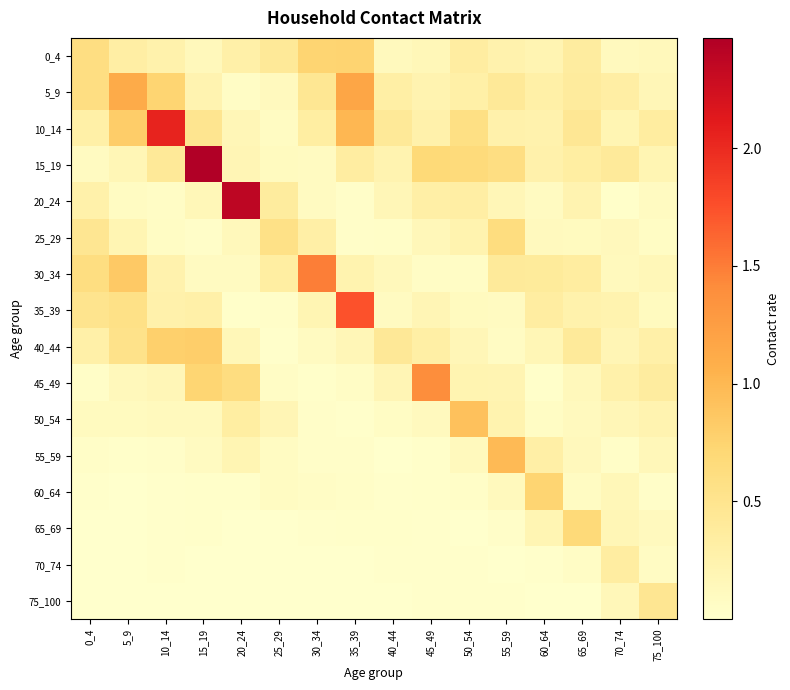

Reading left to right, extract all data points from this chart.

0_4: 0_4=0.6	5_9=0.3	10_14=0.3	15_19=0.1	20_24=0.3	25_29=0.4	30_34=0.7	35_39=0.8	40_44=0.1	45_49=0.2	50_54=0.3	55_59=0.2	60_64=0.2	65_69=0.4	70_74=0.1	75_100=0.1
5_9: 0_4=0.6	5_9=1.1	10_14=0.7	15_19=0.2	20_24=0.1	25_29=0.1	30_34=0.5	35_39=1.2	40_44=0.3	45_49=0.2	50_54=0.3	55_59=0.4	60_64=0.3	65_69=0.4	70_74=0.3	75_100=0.2
10_14: 0_4=0.3	5_9=0.8	10_14=2.0	15_19=0.5	20_24=0.2	25_29=0.1	30_34=0.3	35_39=1.0	40_44=0.4	45_49=0.3	50_54=0.6	55_59=0.3	60_64=0.2	65_69=0.4	70_74=0.2	75_100=0.4
15_19: 0_4=0.1	5_9=0.2	10_14=0.4	15_19=2.5	20_24=0.2	25_29=0.1	30_34=0.1	35_39=0.3	40_44=0.2	45_49=0.7	50_54=0.7	55_59=0.6	60_64=0.3	65_69=0.3	70_74=0.4	75_100=0.2
20_24: 0_4=0.3	5_9=0.1	10_14=0.1	15_19=0.2	20_24=2.4	25_29=0.4	30_34=0.1	35_39=0.0	40_44=0.2	45_49=0.3	50_54=0.3	55_59=0.2	60_64=0.1	65_69=0.2	70_74=0.0	75_100=0.1
25_29: 0_4=0.5	5_9=0.2	10_14=0.1	15_19=0.0	20_24=0.1	25_29=0.6	30_34=0.3	35_39=0.0	40_44=0.0	45_49=0.2	50_54=0.2	55_59=0.6	60_64=0.1	65_69=0.1	70_74=0.1	75_100=0.1
30_34: 0_4=0.6	5_9=0.8	10_14=0.2	15_19=0.1	20_24=0.1	25_29=0.3	30_34=1.5	35_39=0.2	40_44=0.1	45_49=0.1	50_54=0.1	55_59=0.4	60_64=0.4	65_69=0.4	70_74=0.1	75_100=0.2
35_39: 0_4=0.5	5_9=0.6	10_14=0.3	15_19=0.3	20_24=0.0	25_29=0.0	30_34=0.2	35_39=1.7	40_44=0.1	45_49=0.2	50_54=0.1	55_59=0.1	60_64=0.3	65_69=0.3	70_74=0.2	75_100=0.1
40_44: 0_4=0.3	5_9=0.5	10_14=0.8	15_19=0.8	20_24=0.2	25_29=0.0	30_34=0.1	35_39=0.2	40_44=0.4	45_49=0.3	50_54=0.2	55_59=0.1	60_64=0.2	65_69=0.4	70_74=0.2	75_100=0.3
45_49: 0_4=0.0	5_9=0.1	10_14=0.2	15_19=0.7	20_24=0.6	25_29=0.1	30_34=0.0	35_39=0.1	40_44=0.2	45_49=1.4	50_54=0.2	55_59=0.2	60_64=0.0	65_69=0.1	70_74=0.3	75_100=0.4
50_54: 0_4=0.1	5_9=0.1	10_14=0.1	15_19=0.1	20_24=0.3	25_29=0.2	30_34=0.0	35_39=0.0	40_44=0.1	45_49=0.1	50_54=0.9	55_59=0.2	60_64=0.1	65_69=0.1	70_74=0.2	75_100=0.2
55_59: 0_4=0.0	5_9=0.0	10_14=0.0	15_19=0.1	20_24=0.2	25_29=0.1	30_34=0.0	35_39=0.0	40_44=0.0	45_49=0.0	50_54=0.1	55_59=1.0	60_64=0.3	65_69=0.1	70_74=0.0	75_100=0.2
60_64: 0_4=0.0	5_9=0.0	10_14=0.0	15_19=0.0	20_24=0.0	25_29=0.1	30_34=0.0	35_39=0.0	40_44=0.0	45_49=0.0	50_54=0.0	55_59=0.1	60_64=0.7	65_69=0.1	70_74=0.2	75_100=0.0
65_69: 0_4=0.0	5_9=0.0	10_14=0.0	15_19=0.0	20_24=0.0	25_29=0.0	30_34=0.0	35_39=0.0	40_44=0.0	45_49=0.0	50_54=0.0	55_59=0.0	60_64=0.2	65_69=0.7	70_74=0.2	75_100=0.1
70_74: 0_4=0.0	5_9=0.0	10_14=0.0	15_19=0.0	20_24=0.0	25_29=0.0	30_34=0.0	35_39=0.0	40_44=0.0	45_49=0.0	50_54=0.0	55_59=0.0	60_64=0.0	65_69=0.1	70_74=0.3	75_100=0.1
75_100: 0_4=0.0	5_9=0.0	10_14=0.0	15_19=0.0	20_24=0.0	25_29=0.0	30_34=0.0	35_39=0.0	40_44=0.0	45_49=0.0	50_54=0.0	55_59=0.0	60_64=0.0	65_69=0.0	70_74=0.1	75_100=0.5